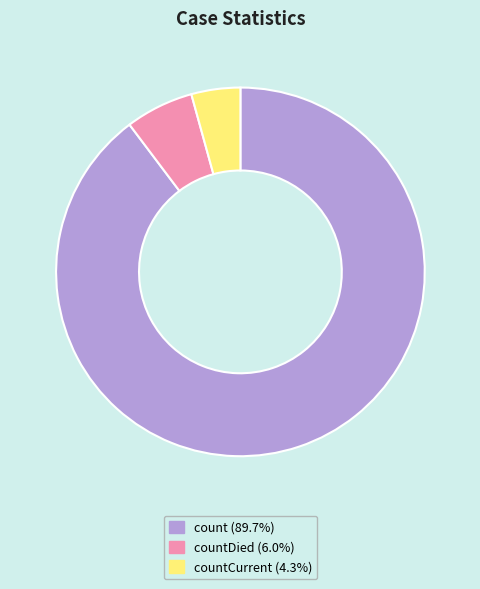

Does any single category account for the majority?

Yes